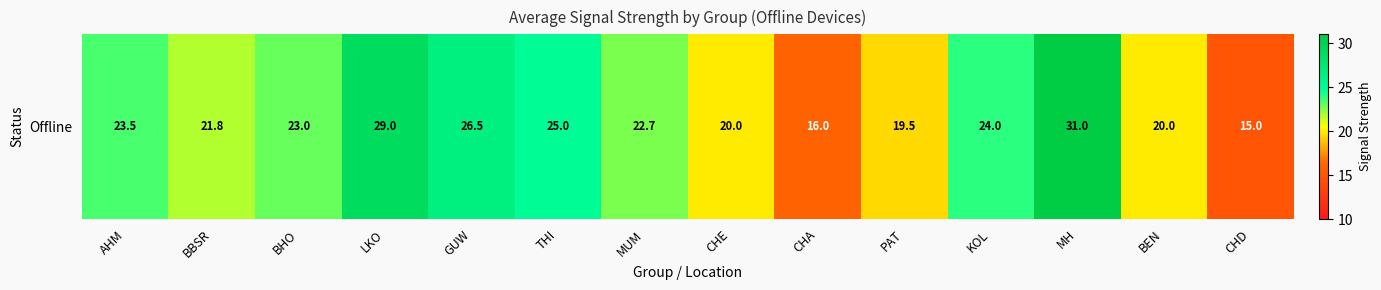

At which label is the value closest to 23?

BHO